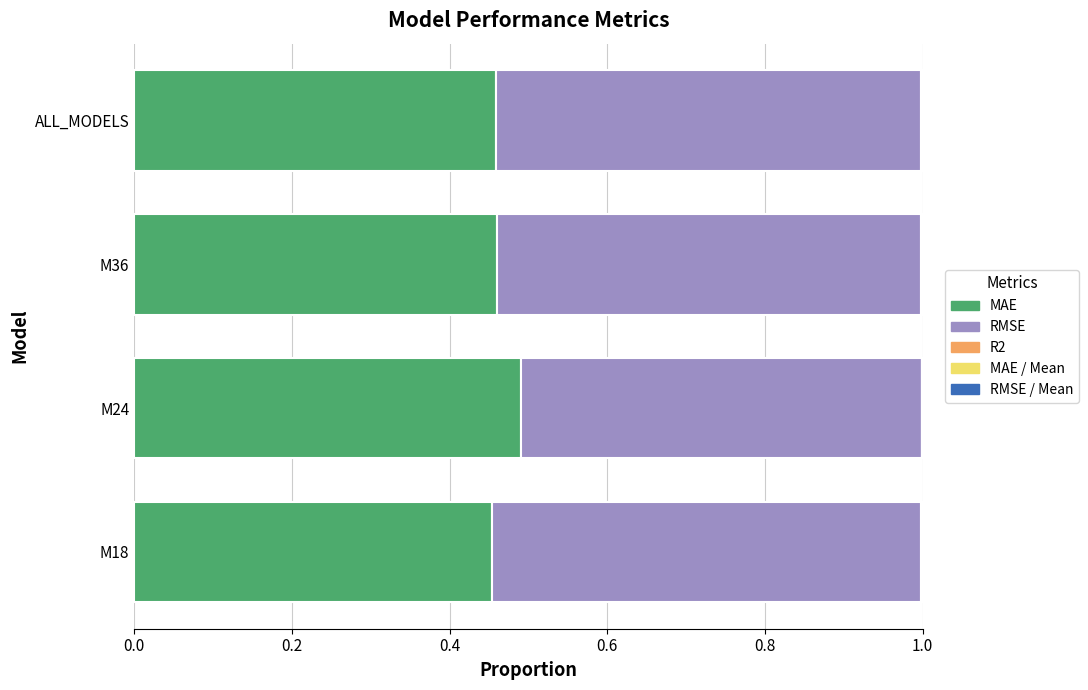

The MAE series shows 0.5 at ALL_MODELS. True or false?

True